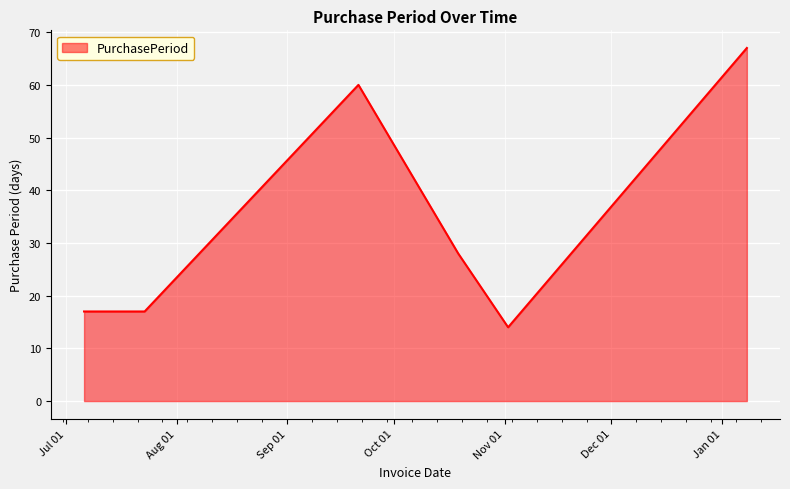

How many interior local peaks (higher than both neighbors) does the data have?

1